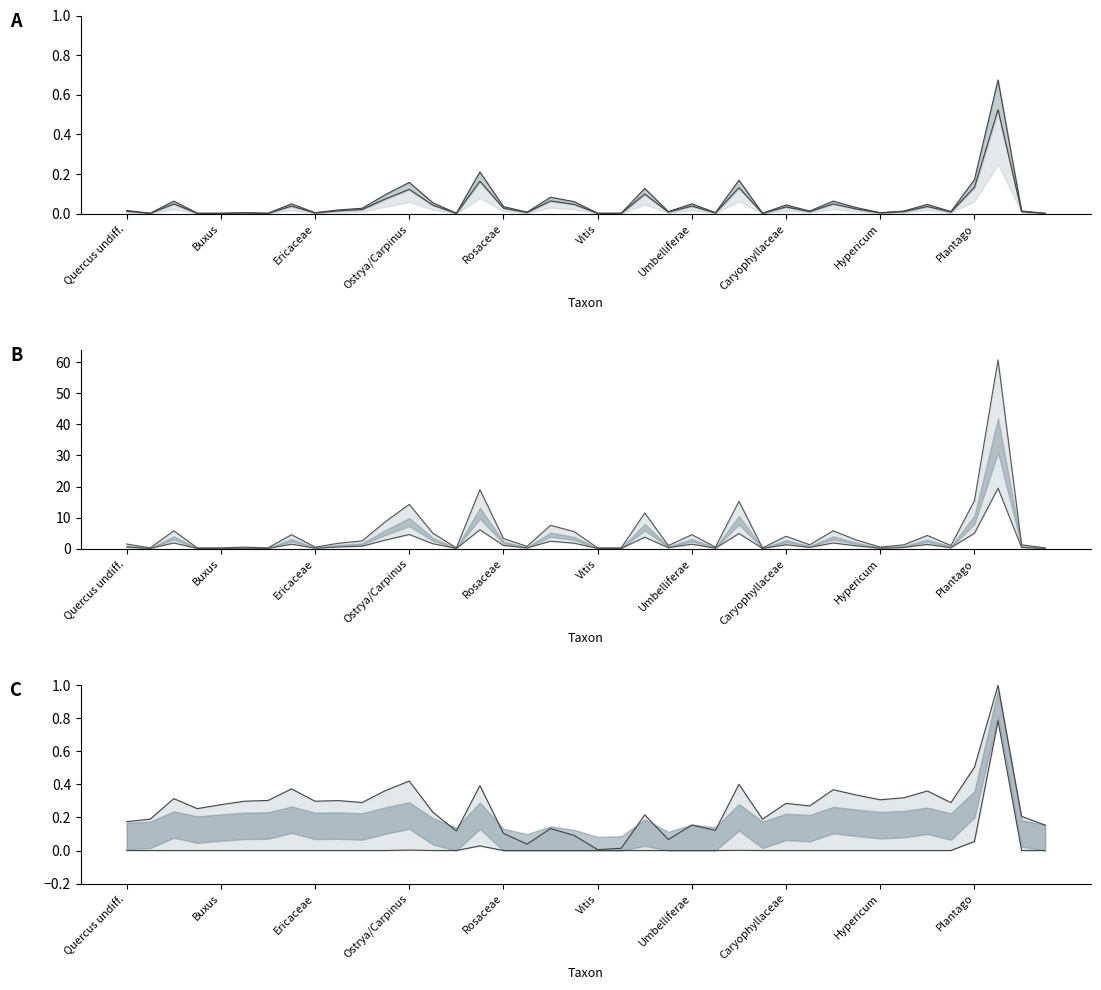

At how many categories does at least one series exceed 0?

40